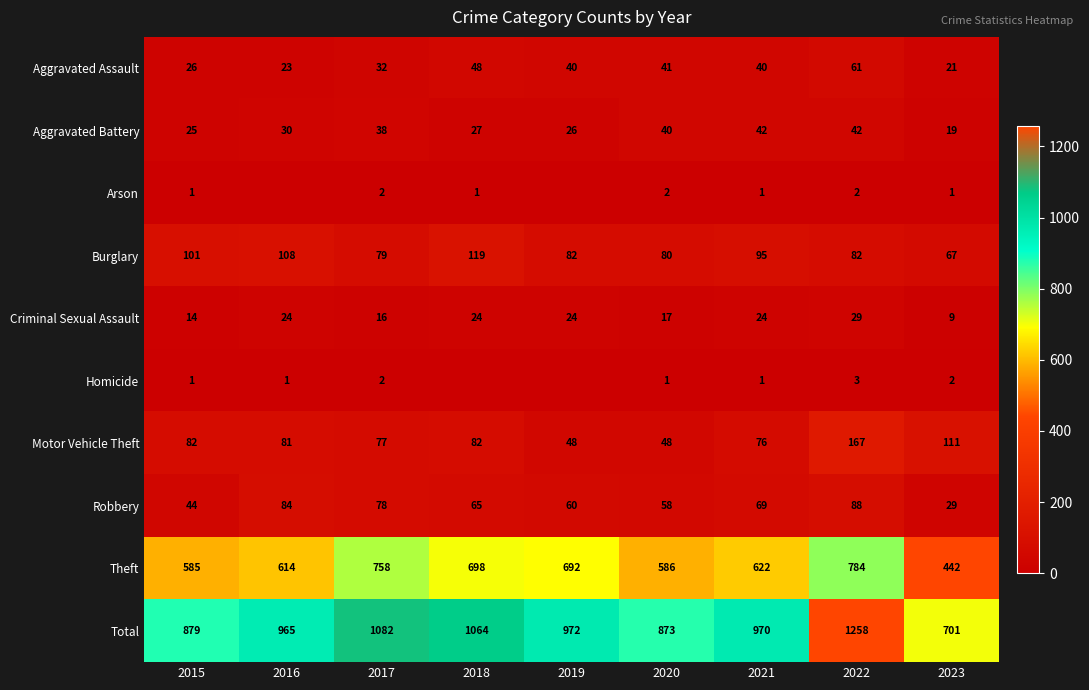

What is the difference between the highest and lowest values at 2020?

872